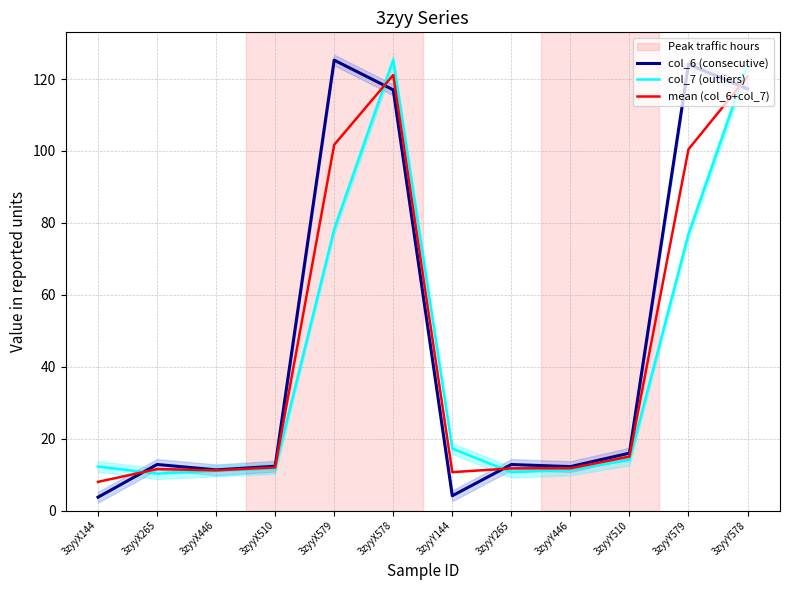

Where does the mean (col_6+col_7) series first go above 12?

3zyyX510